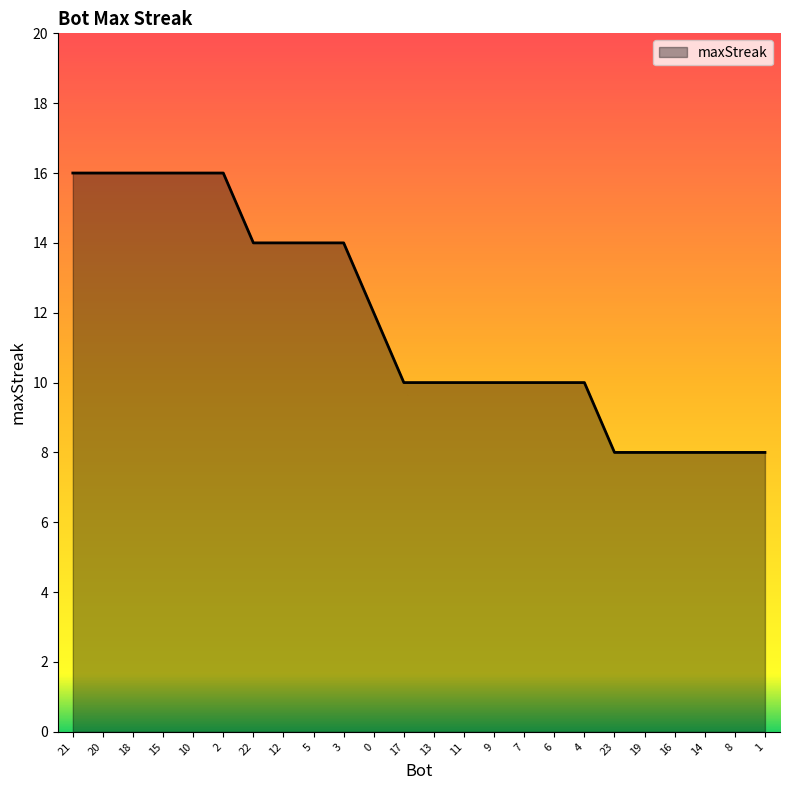

Reading left to right, what are all the values shown in this chart?

16	16	16	16	16	16	14	14	14	14	12	10	10	10	10	10	10	10	8	8	8	8	8	8